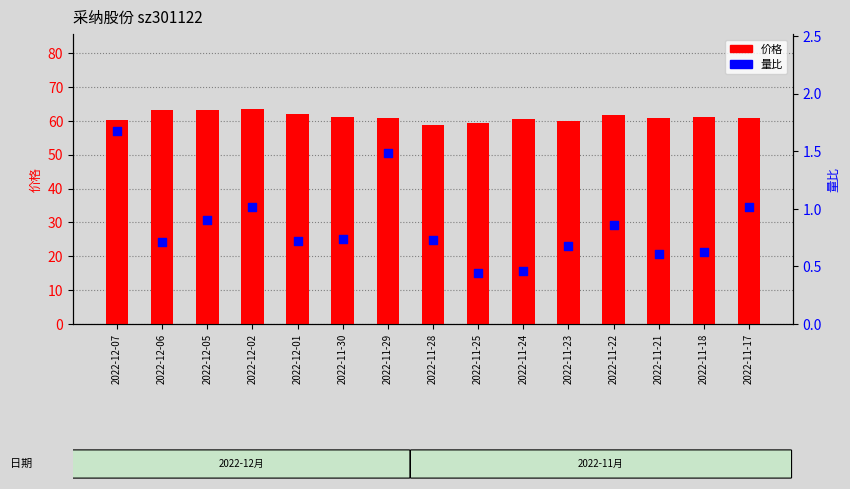

Which series has the largest total across all categories?

价格